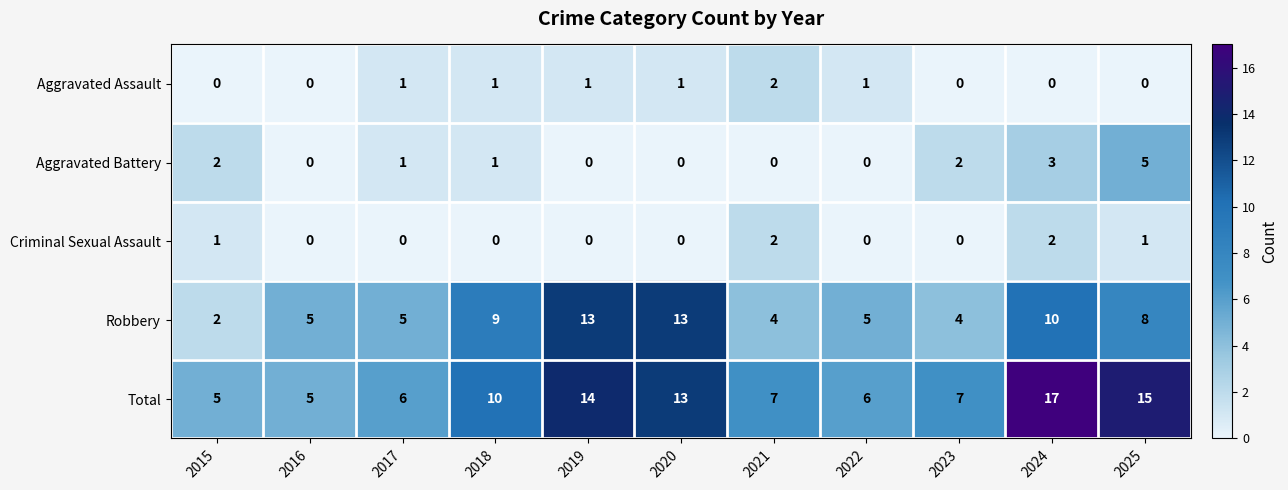

What is the maximum value for Aggravated Battery?

5